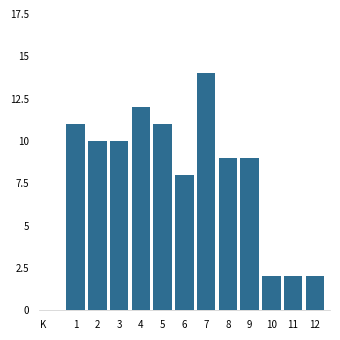

Reading left to right, extract all data points from this chart.

1=11	2=10	3=10	4=12	5=11	6=8	7=14	8=9	9=9	10=2	11=2	12=2